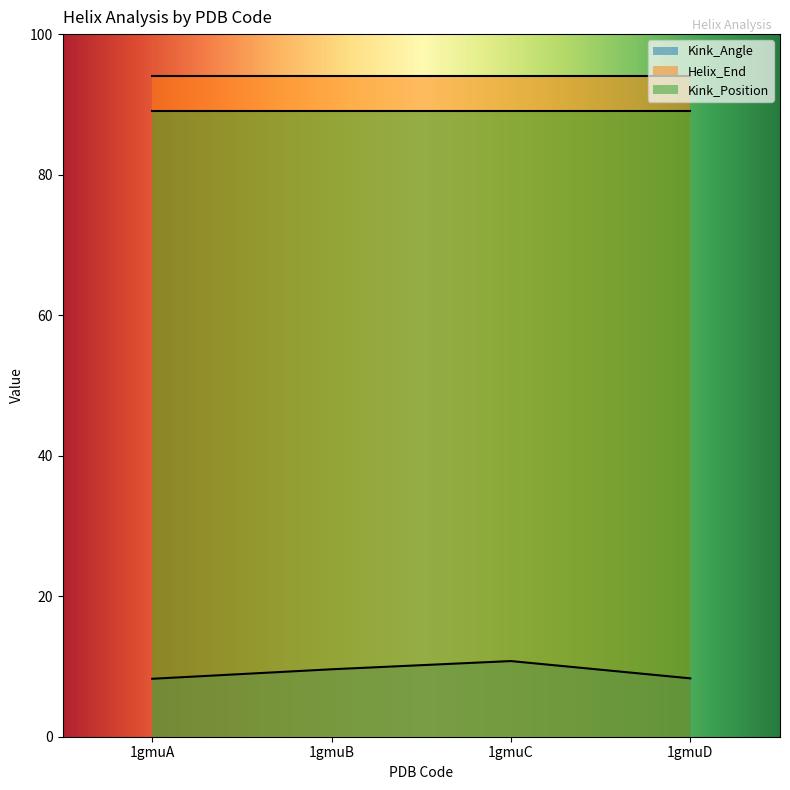

Which label corresponds to the largest value in the chart?

1gmuA